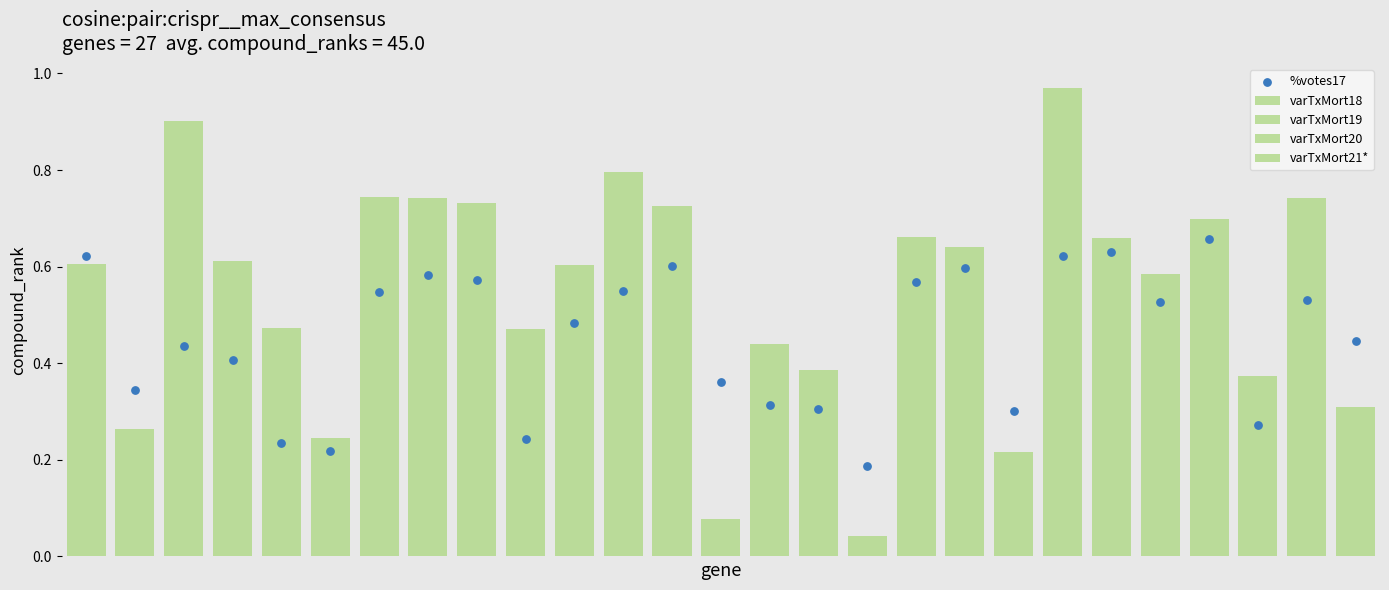

At which category is the sum across all series the highest?

20